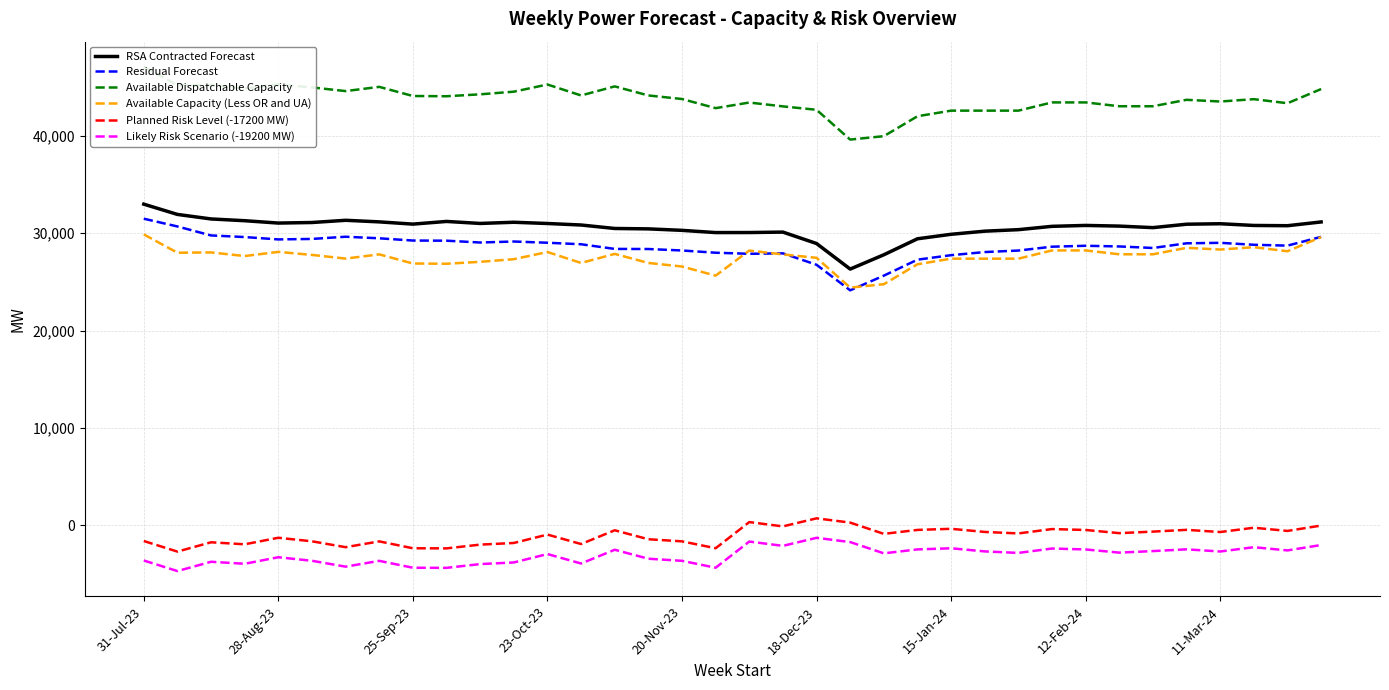

Is it true that Available Capacity (Less OR and UA) equals 27380 at 26?

True